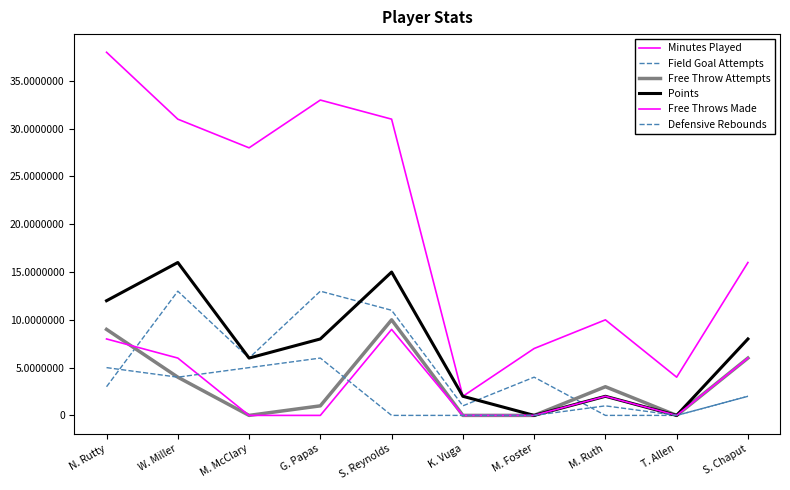

Does the chart display data point markers on the line(s)?

No